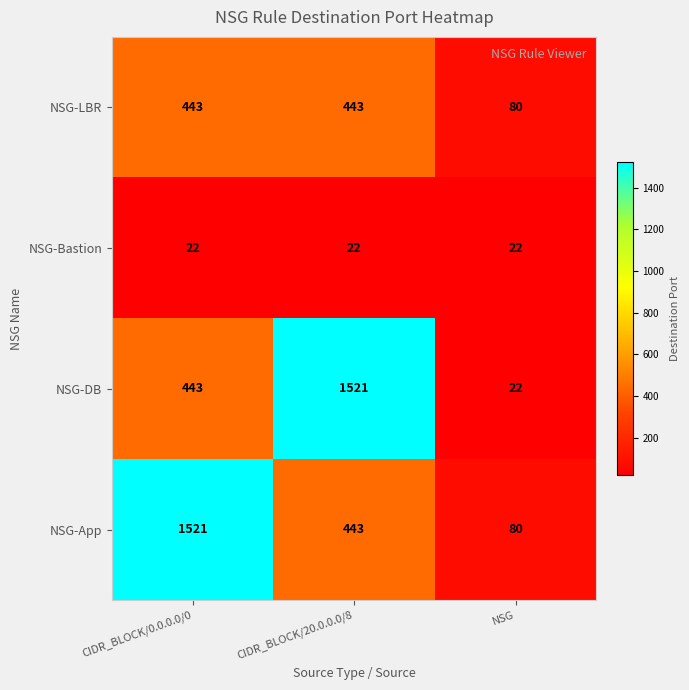

Which series has the largest range (max minus min)?

NSG-DB